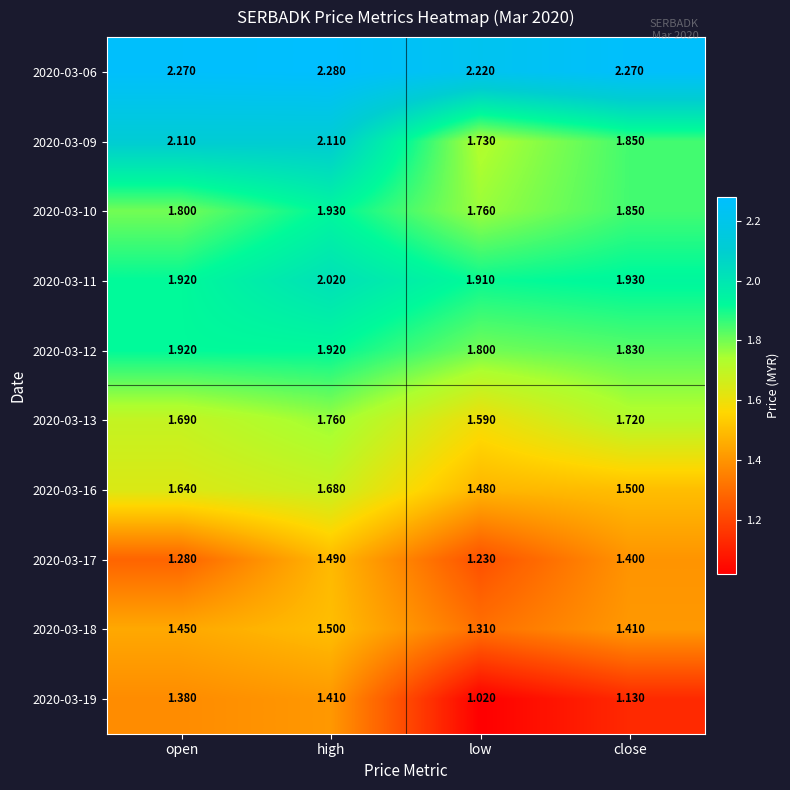

List the labels in order of 2020-03-18 value, largest first.

high, open, close, low